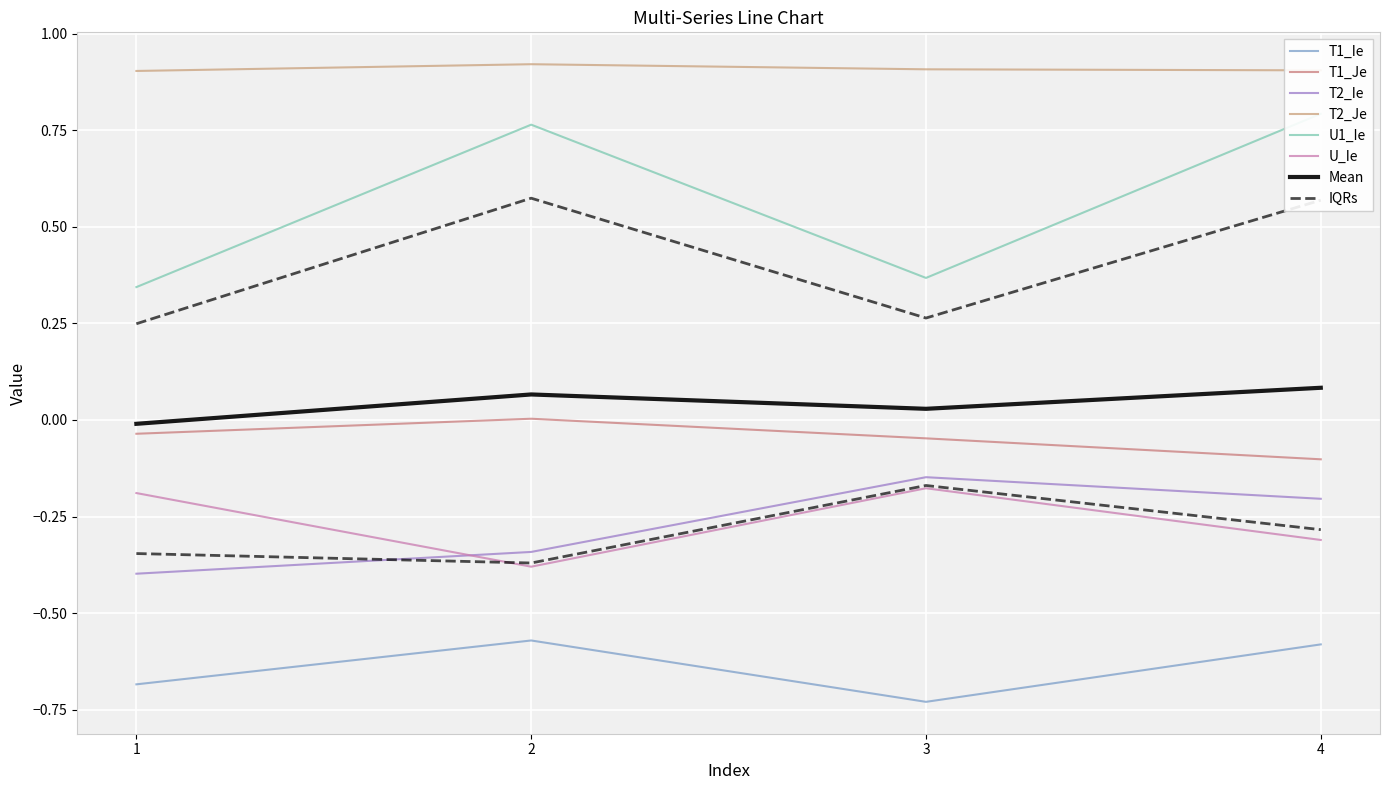

What is the approximate value of U1_Ie at 1?

0.3